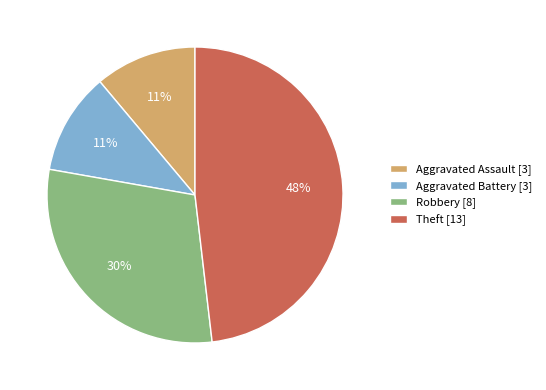

To the nearest percent, what is the difference between the largest and smallest slice percentages?

37%